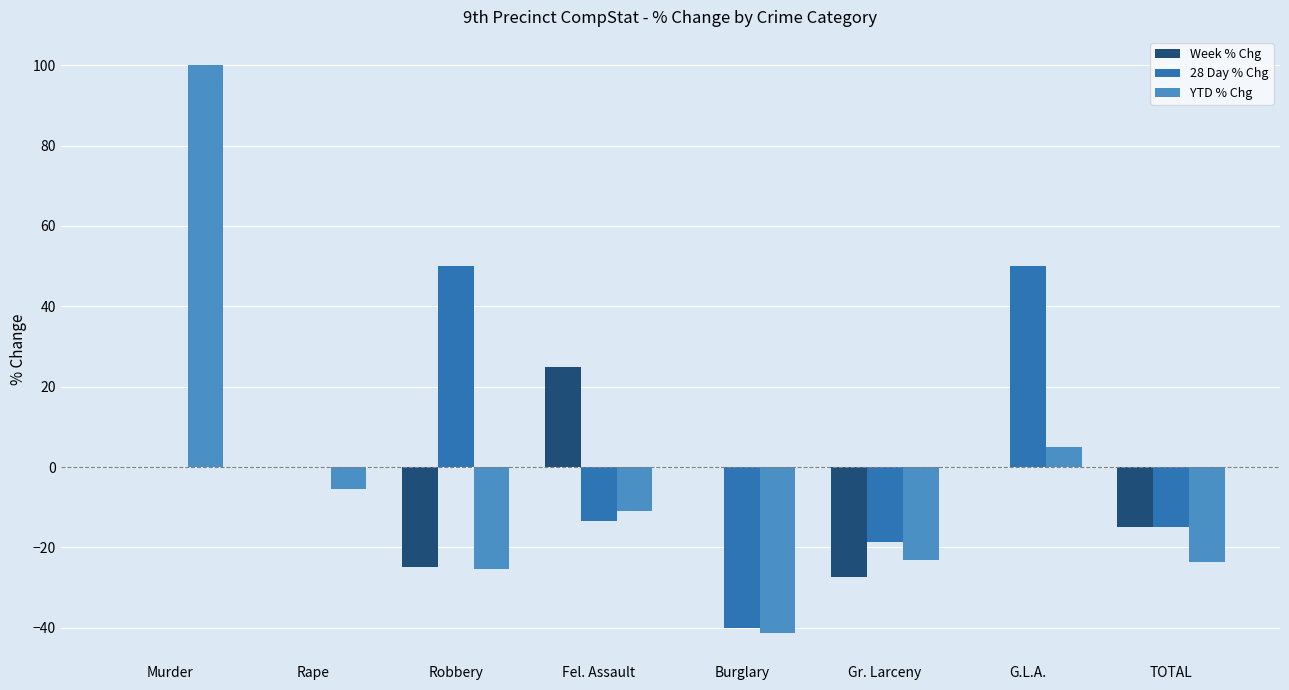

What is the sum of all Week % Chg values?

-42.3